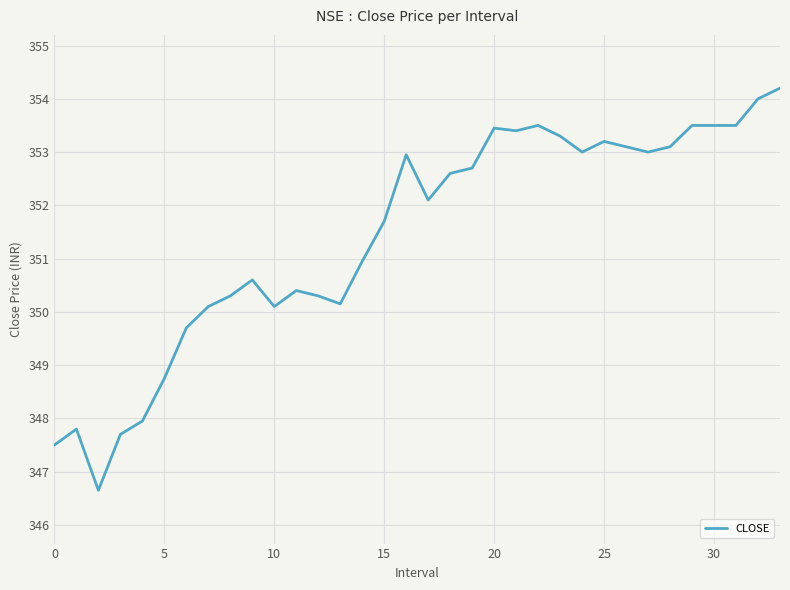

Which has a higher value, 28 or 10?

28